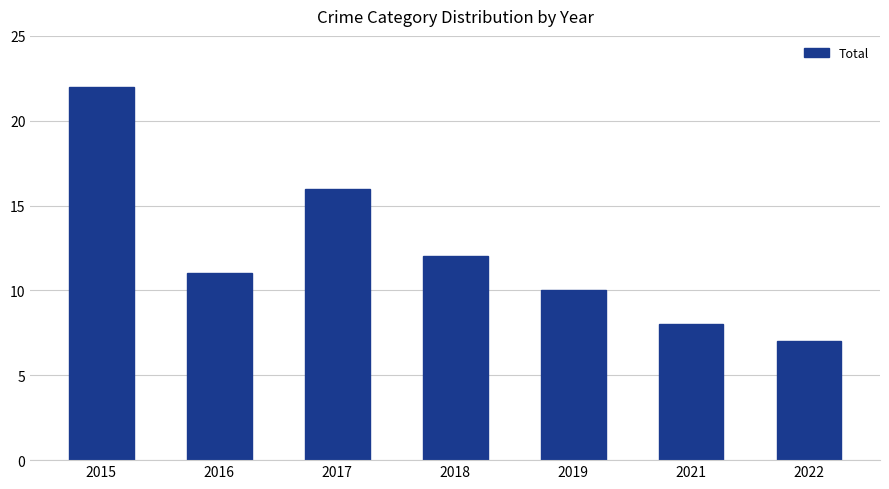

Rank the categories by value from lowest to highest.

2022, 2021, 2019, 2016, 2018, 2017, 2015